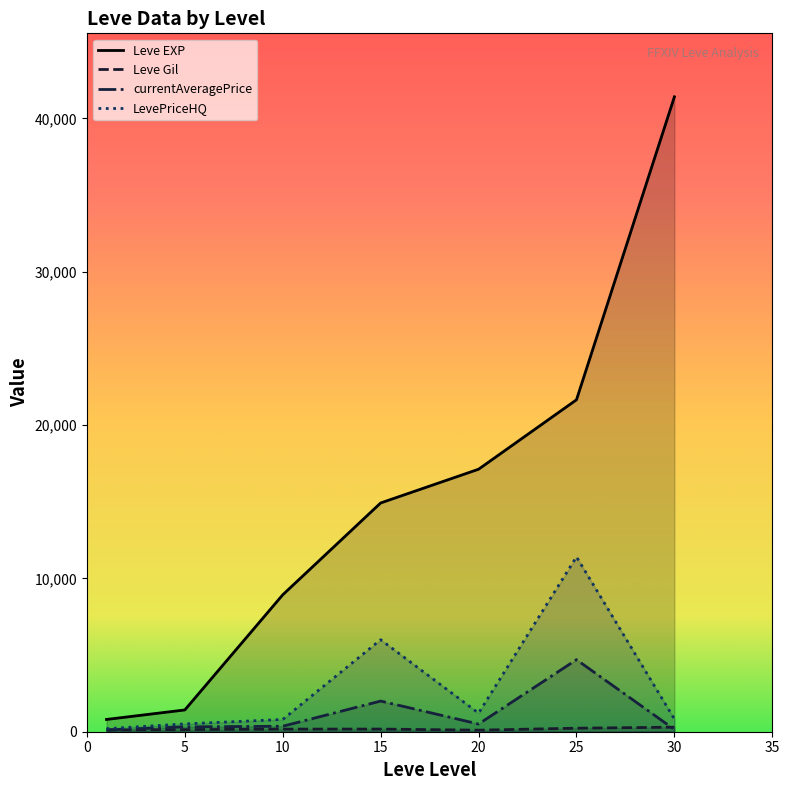

True or false: Leve EXP and currentAveragePrice cross at least once.

False